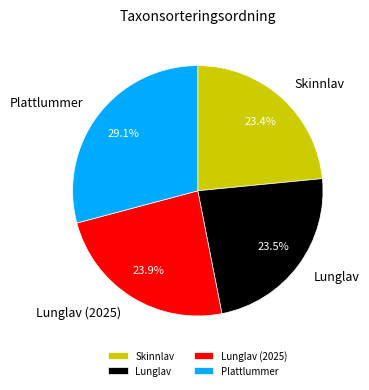

How many segments does this pie chart have?

4